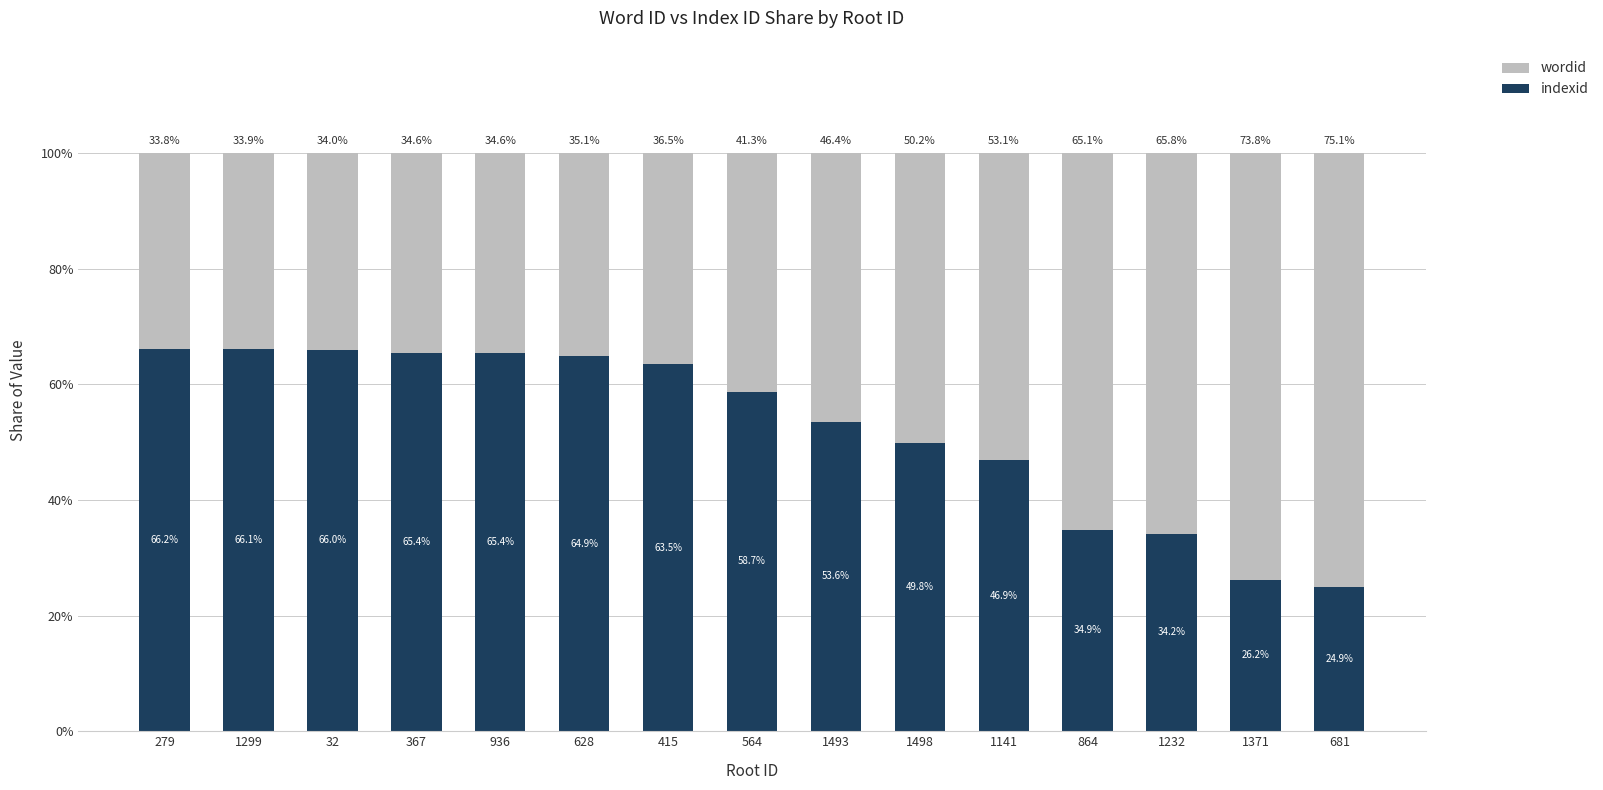

Are the bars grouped side by side (vs. stacked)?

No